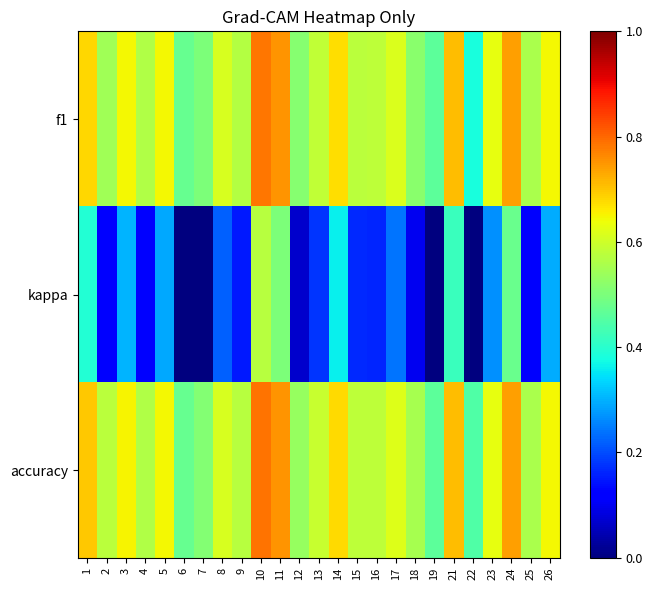

Rank the series at 1 from highest to lowest value.

accuracy, f1, kappa